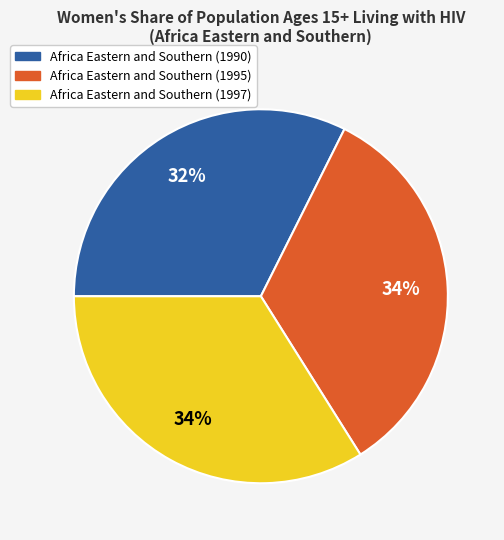

To the nearest percent, what percentage of the pie is Africa Eastern and Southern (1997)?

34%